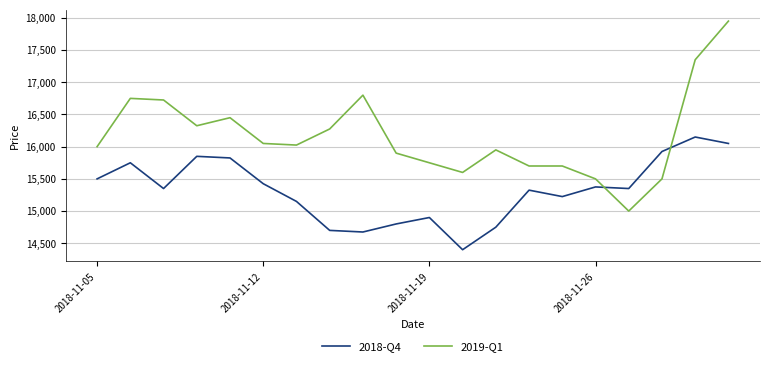

Does the chart display data point markers on the line(s)?

No